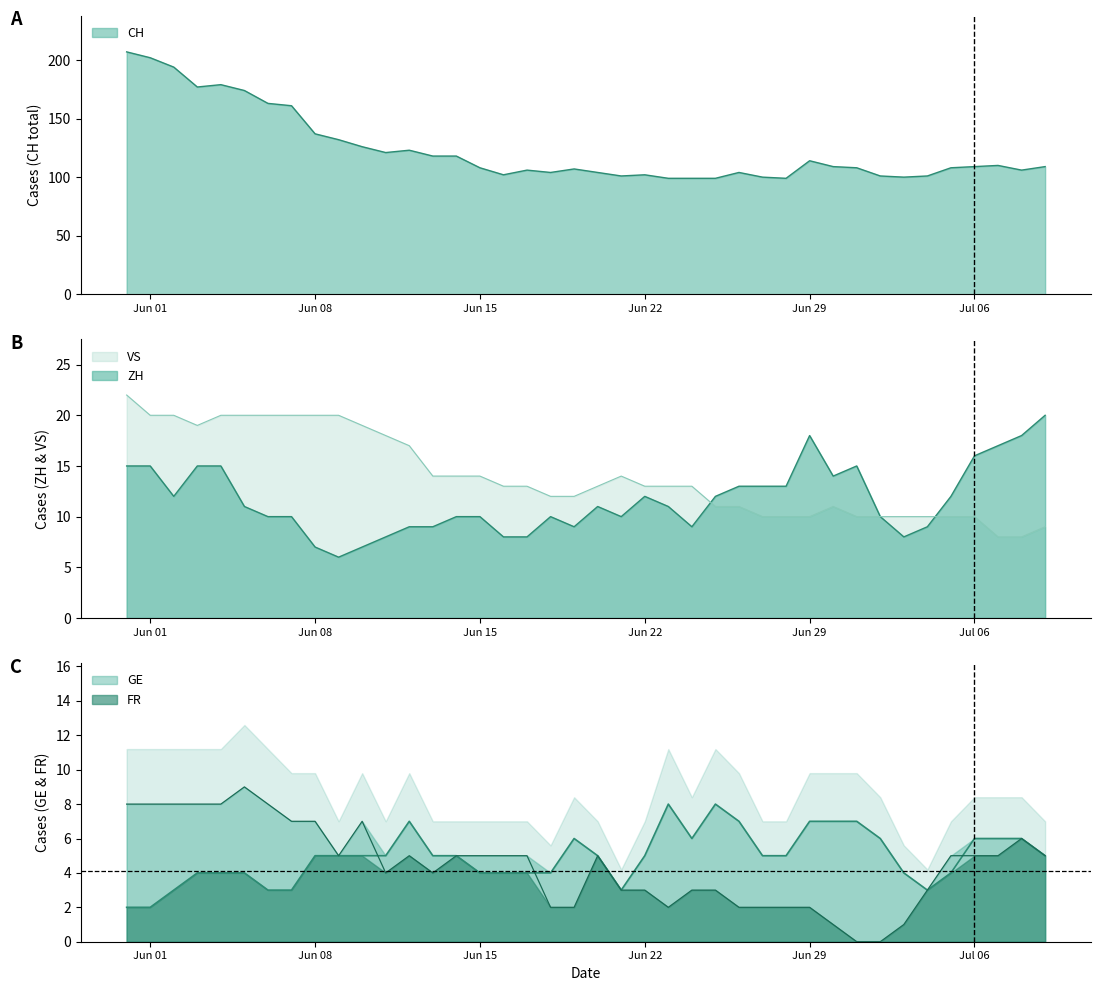

Is the value of ZH at 11 greater than the value of VS at 19?

No